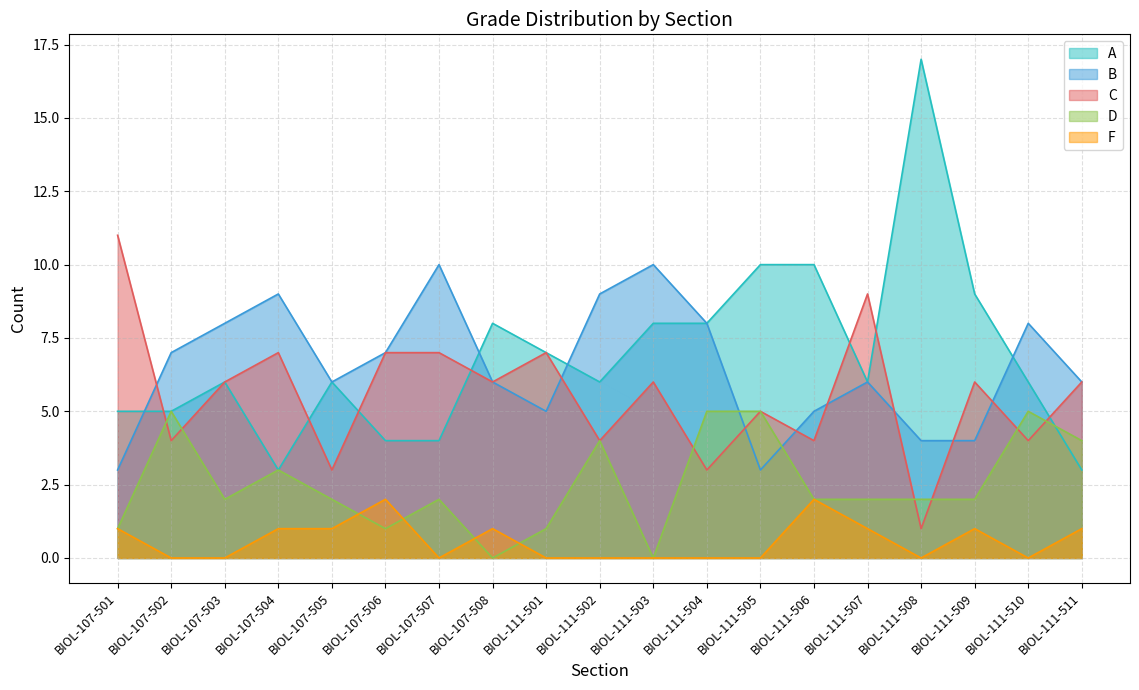

Rank the categories by C value from highest to lowest.

BIOL-107-501, BIOL-111-507, BIOL-107-504, BIOL-107-506, BIOL-107-507, BIOL-111-501, BIOL-107-503, BIOL-107-508, BIOL-111-503, BIOL-111-509, BIOL-111-511, BIOL-111-505, BIOL-107-502, BIOL-111-502, BIOL-111-506, BIOL-111-510, BIOL-107-505, BIOL-111-504, BIOL-111-508